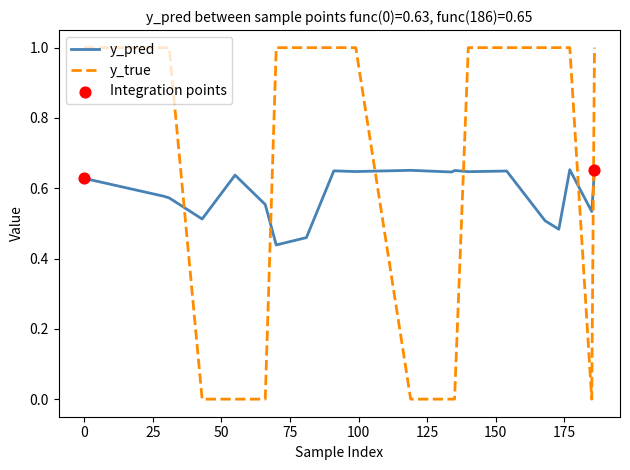

Which series has the largest total across all categories?

y_true